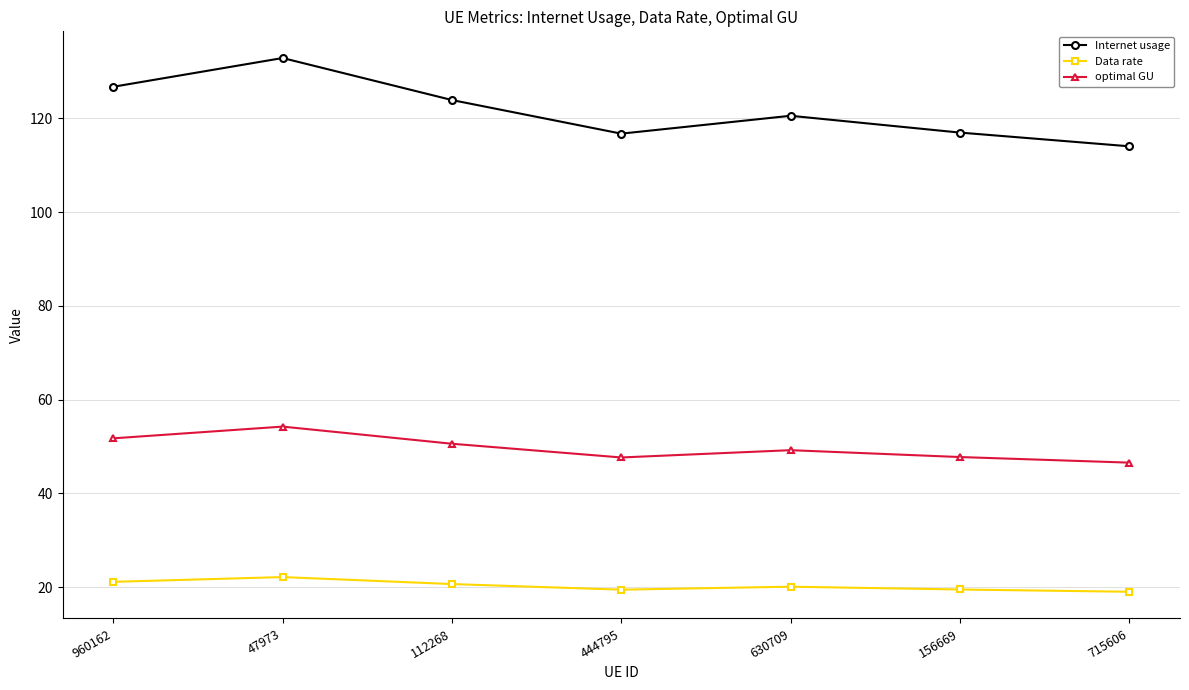

What is the sum of the Data rate values at 715606 and 47973?

41.2